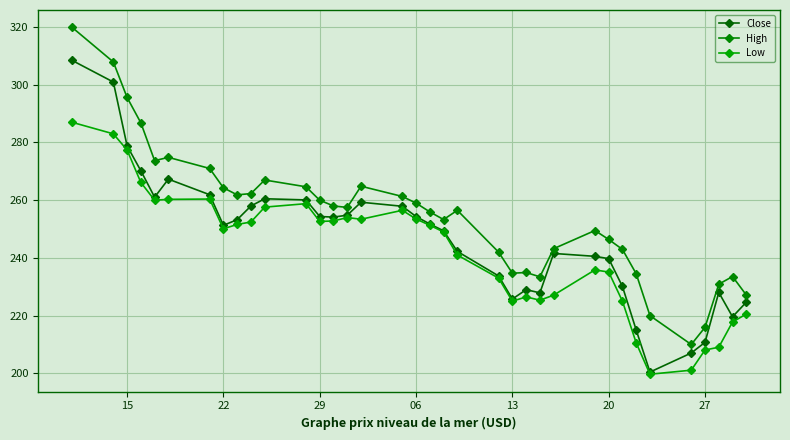

How many distinct data groups are displayed?

3